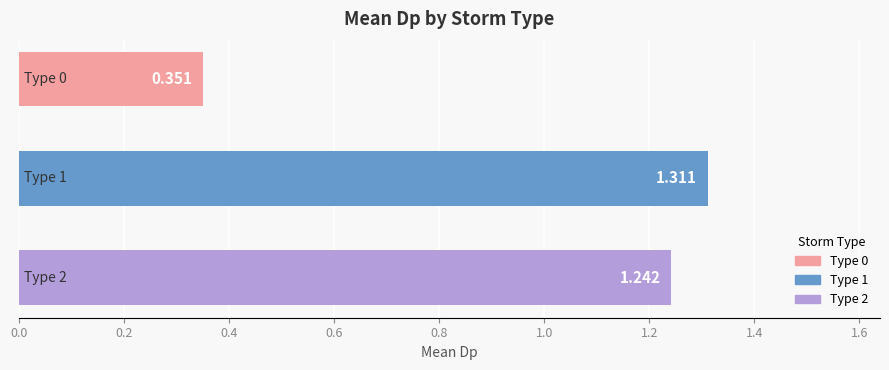

Are the bars grouped side by side (vs. stacked)?

No